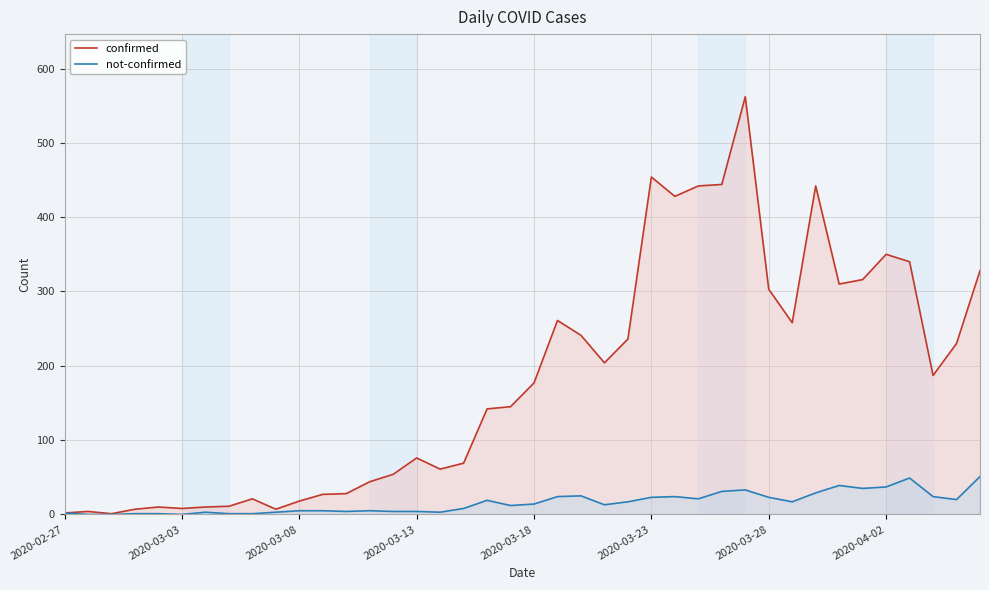

What are all the series names shown in the legend?

confirmed, not-confirmed